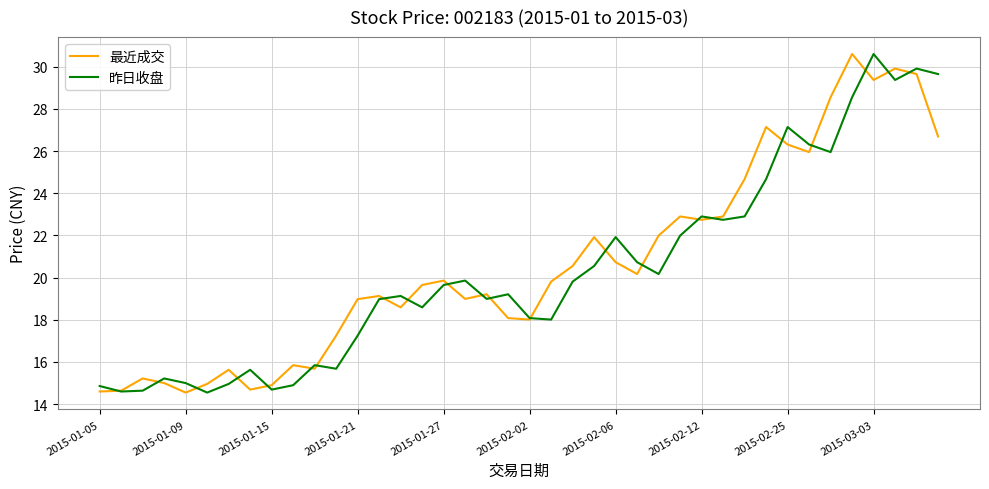

What is the average value of the 最近成交 series?

20.7